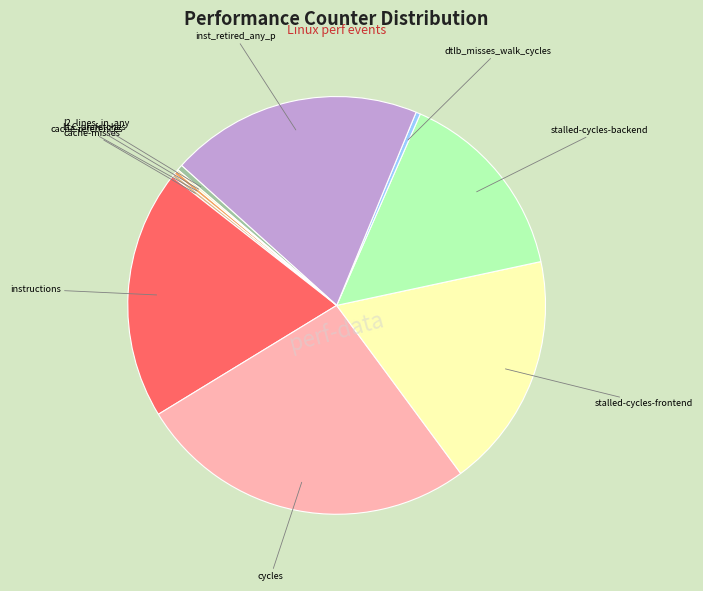

True or false: cache-references accounts for 0% of the total.

True